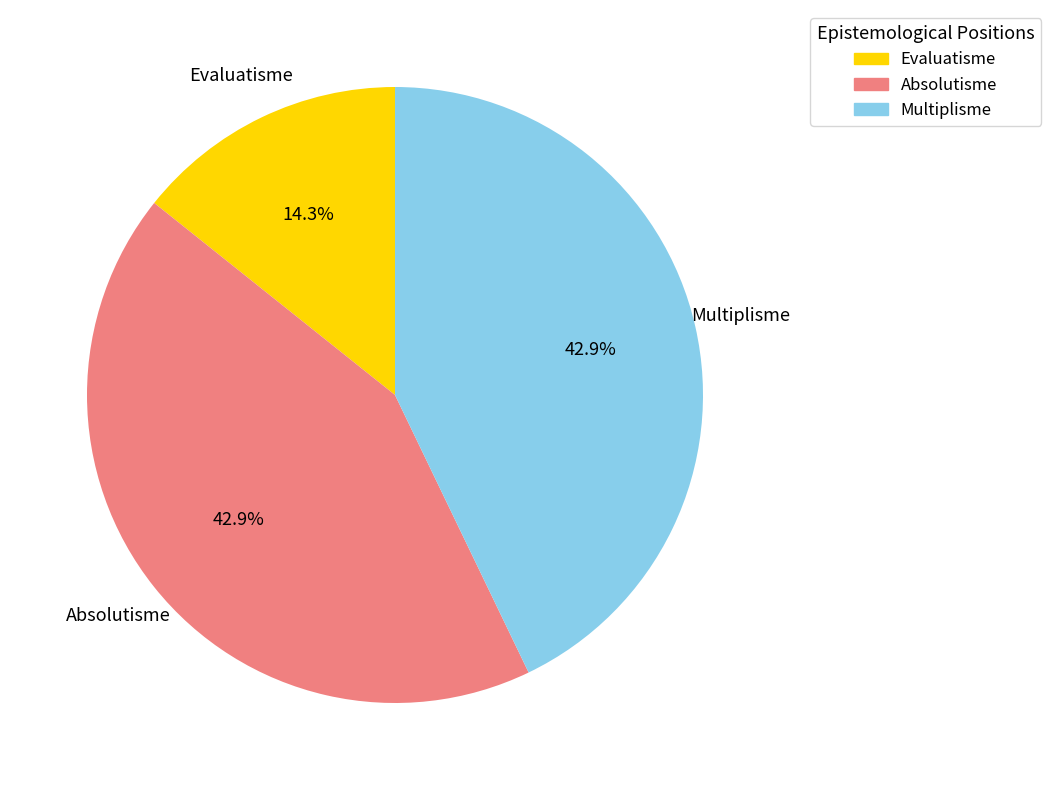

To the nearest percent, what is the difference between the largest and smallest slice percentages?

29%